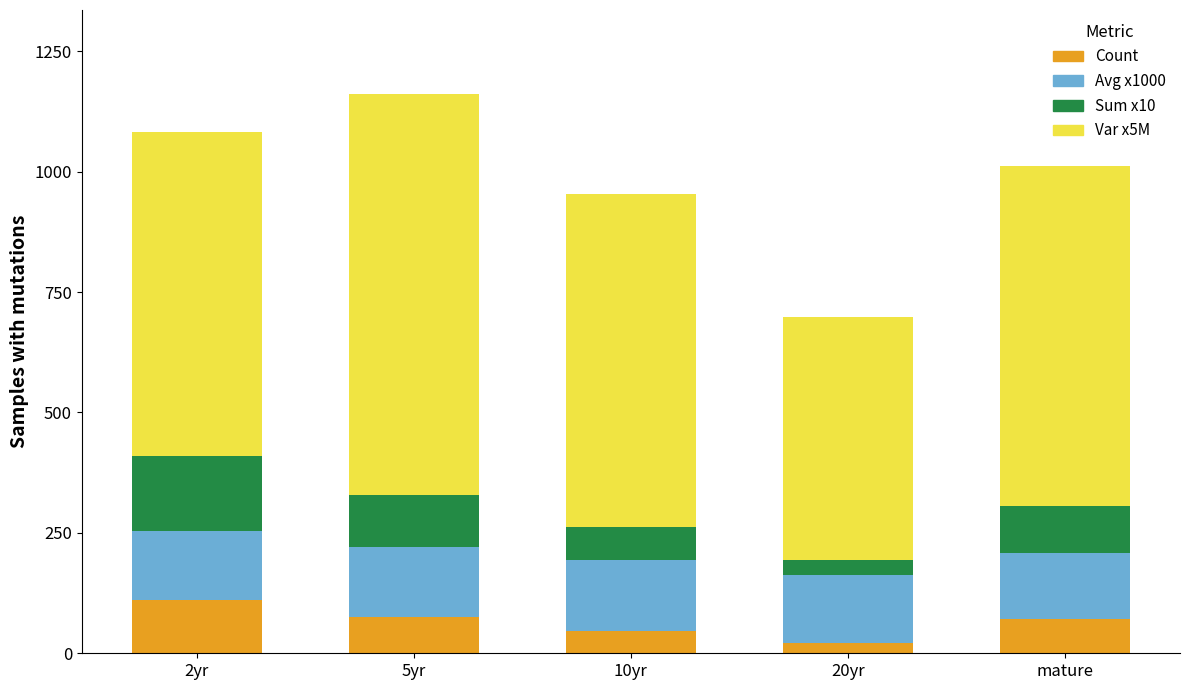

What is the highest value of the Count series?

110.0